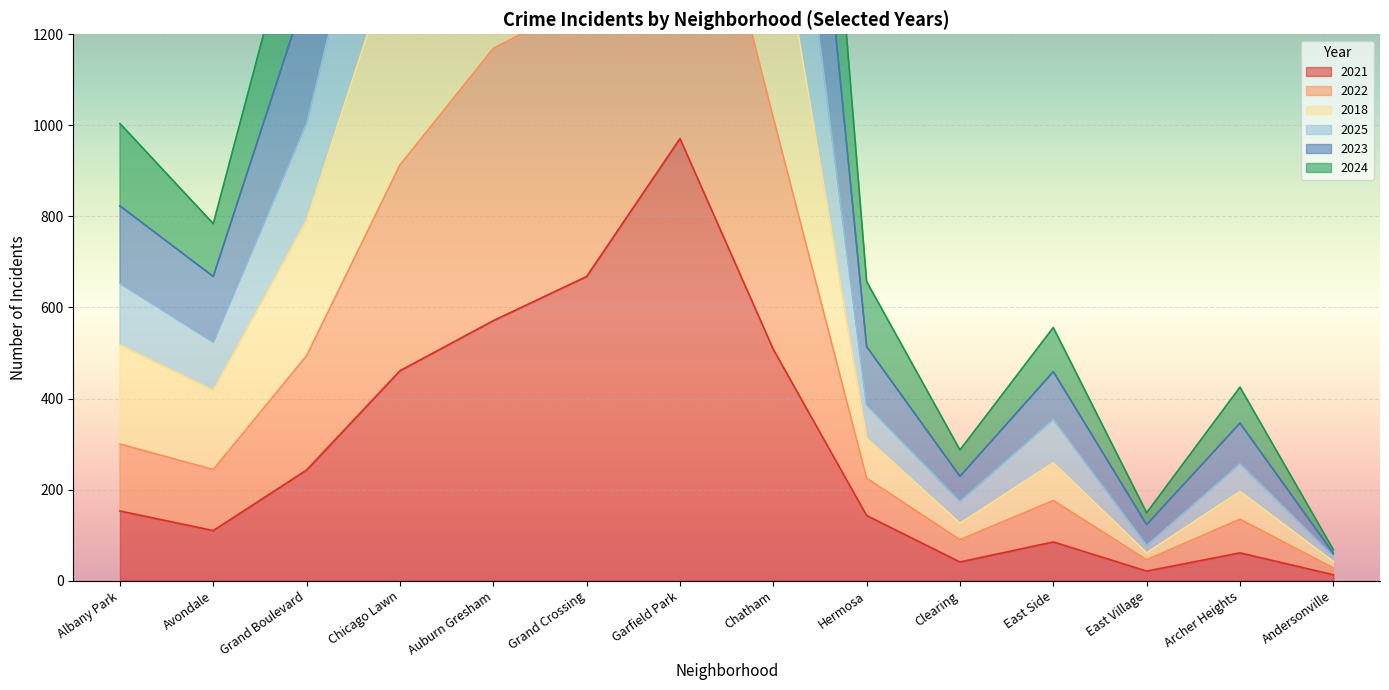

Which series has the widest spread of values?

2022